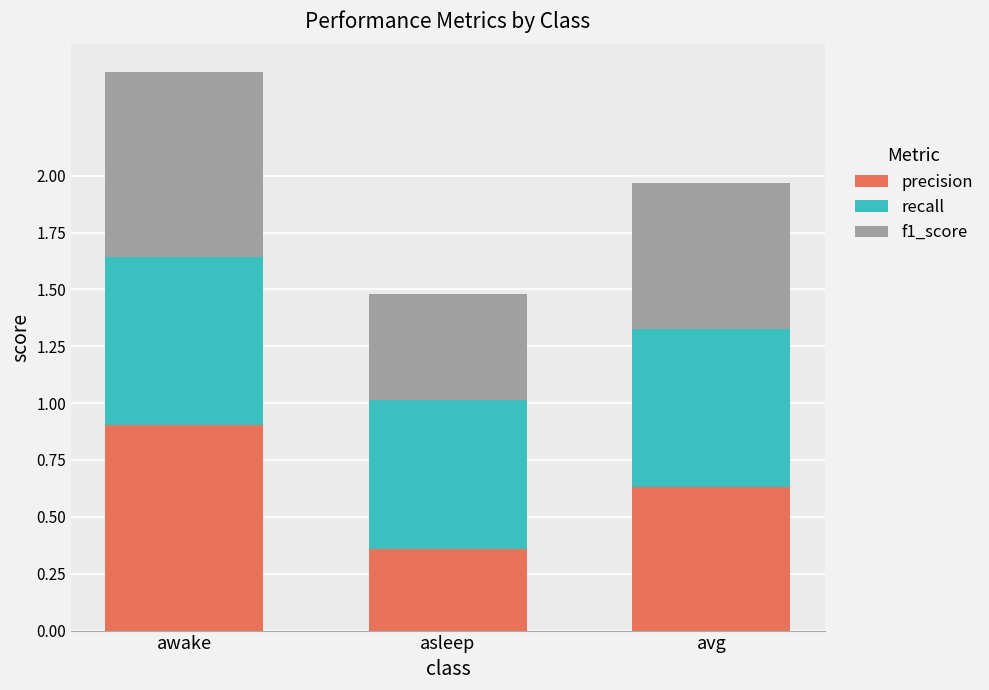

Count the precision values in the range 0 to 1.

3